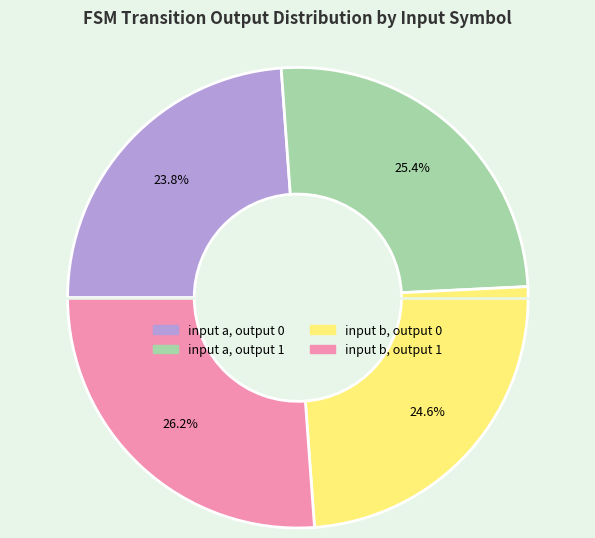

True or false: input b, output 1 accounts for 26% of the total.

True